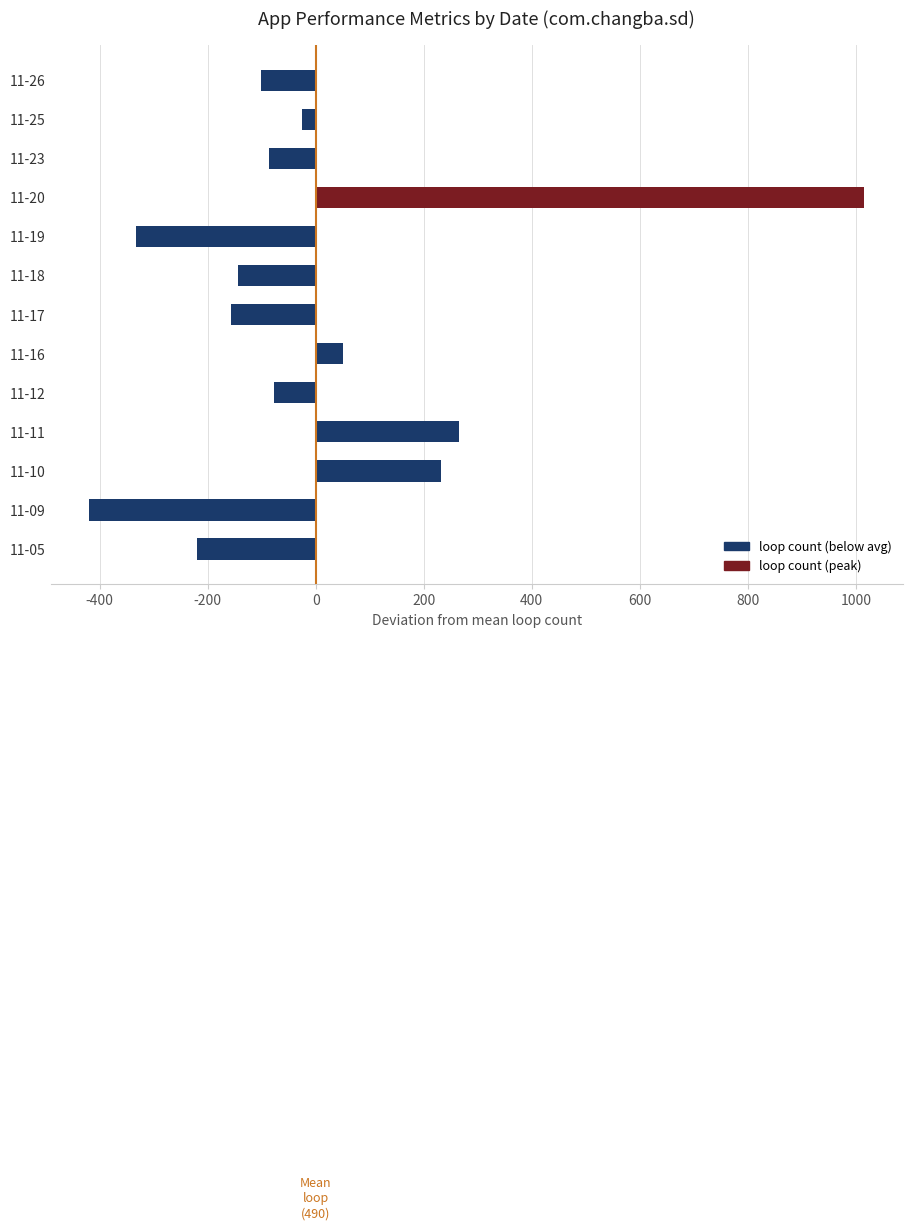

What is the change in value from 11-20 to 11-26?

-1118.0